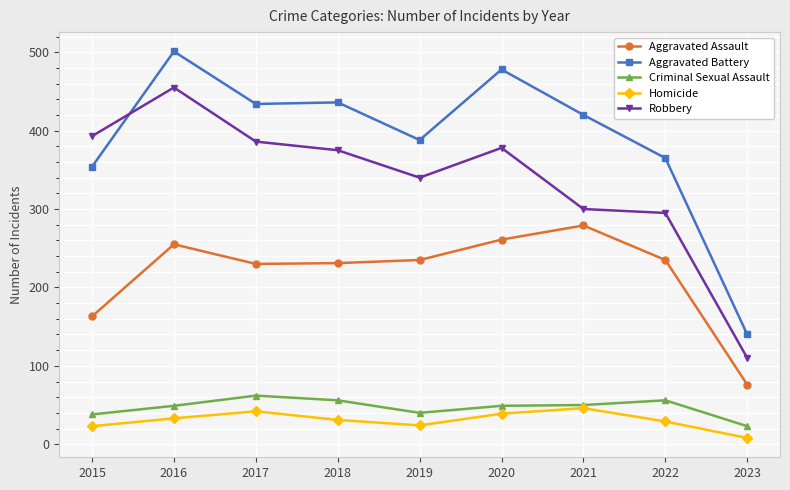

What is the total value across all series at 2021?

1095